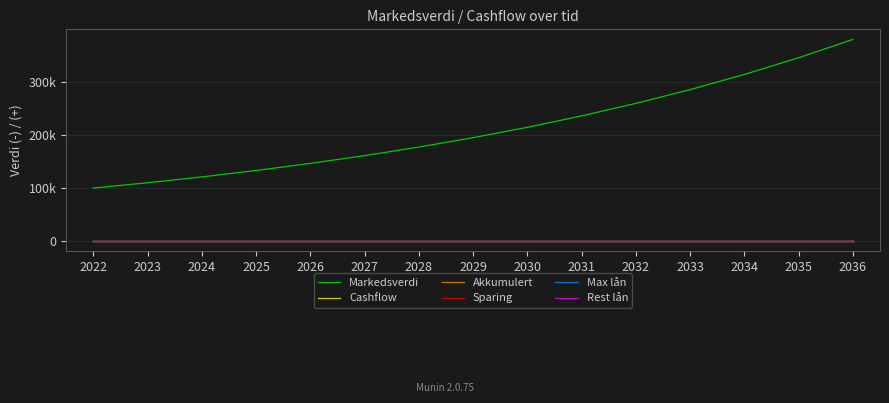

Does the chart display data point markers on the line(s)?

No